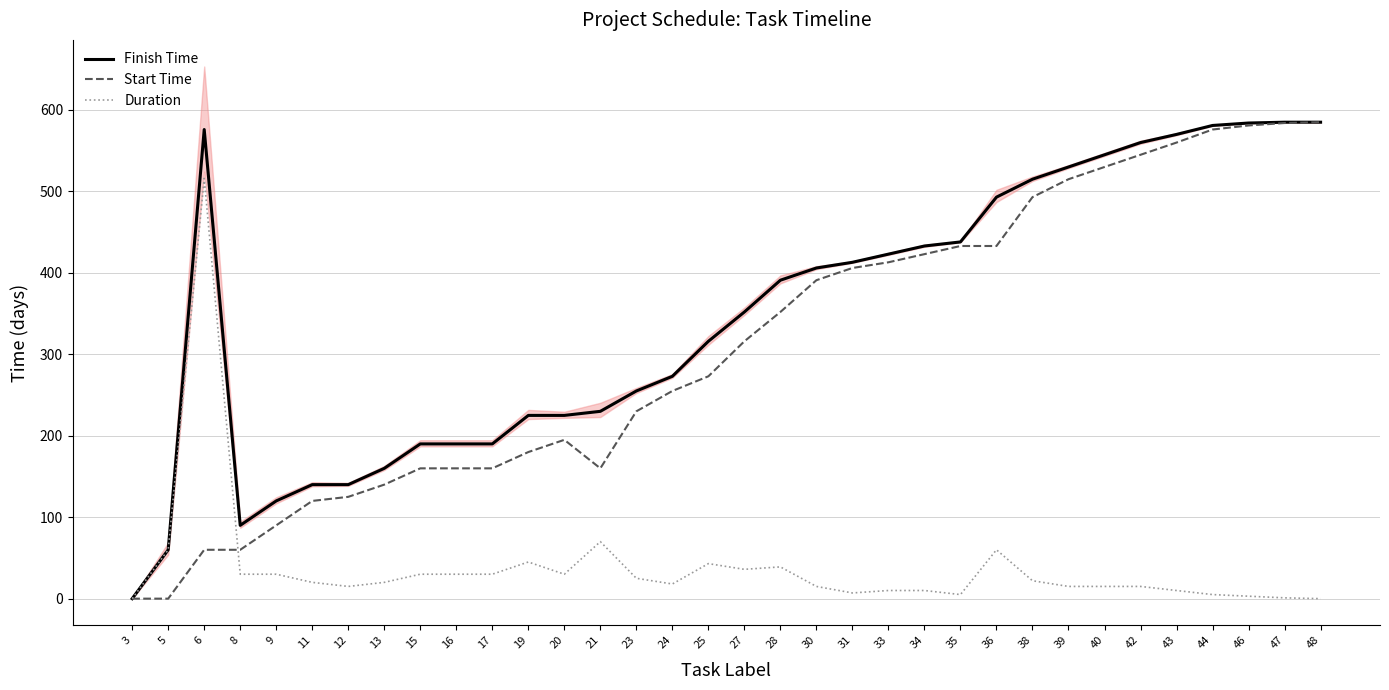

What is the difference between the highest and lowest values at 16?

160